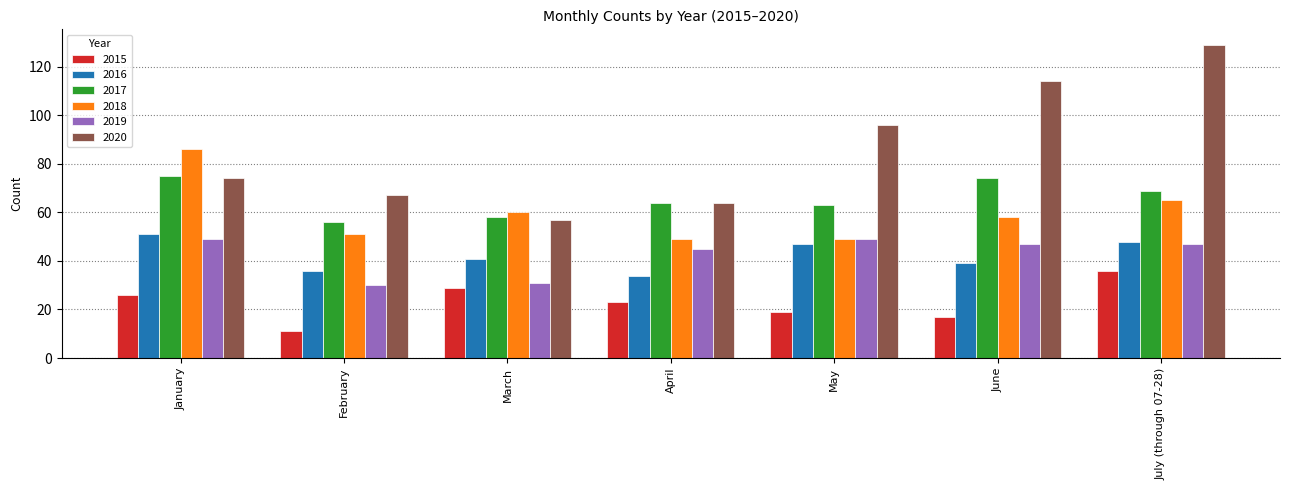

What is the difference between the second highest and second lowest values in the 2015 series?

12